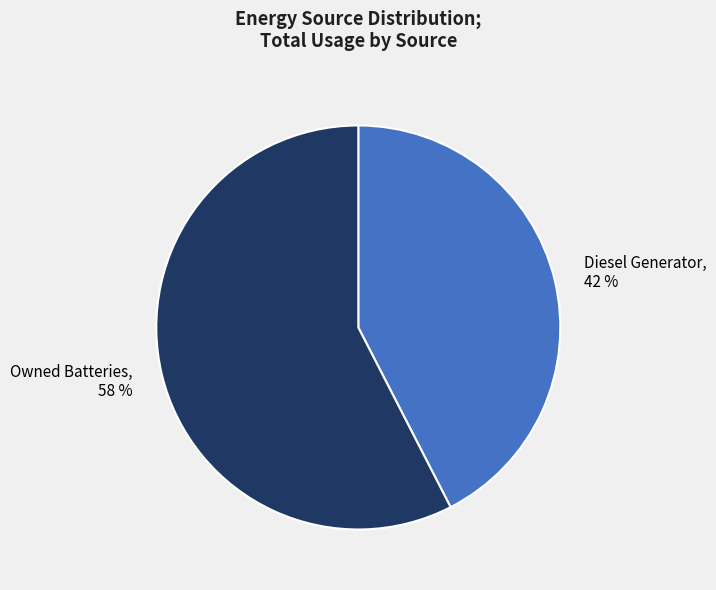

To the nearest percent, what percentage of the pie is Owned Batteries, 58 %?

58%